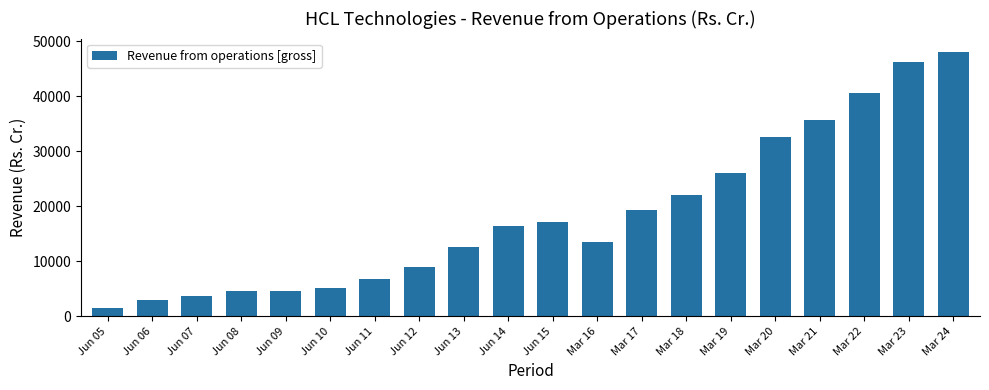

What is the label of the 1st bar from the right?

Mar 24